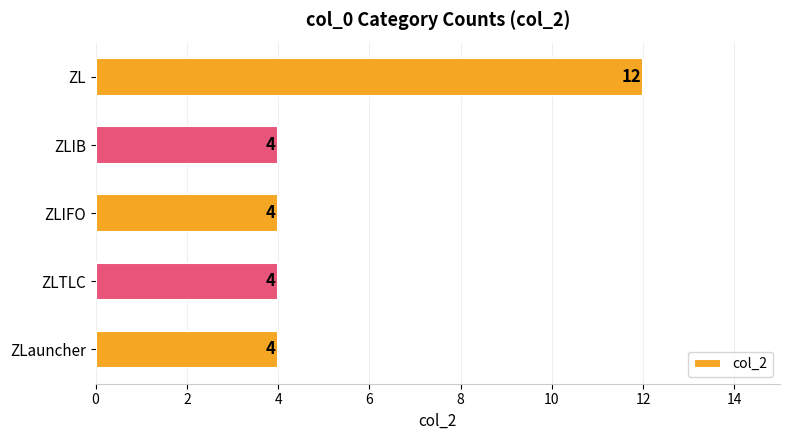

What is the maximum value shown in the chart?

12